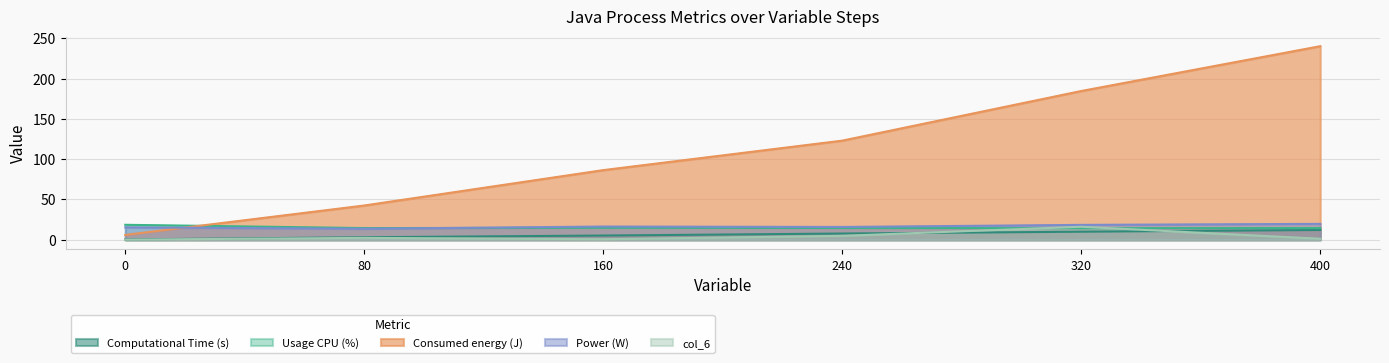

What are all the series names shown in the legend?

Computational Time (s), Usage CPU (%), Consumed energy (J), Power (W), col_6